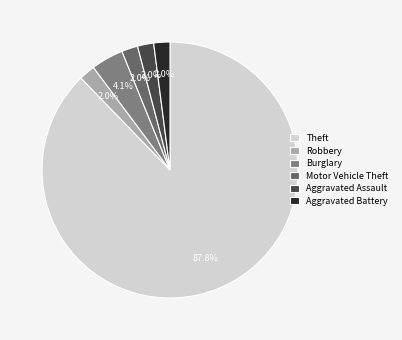

How many slices are in this pie chart?

6